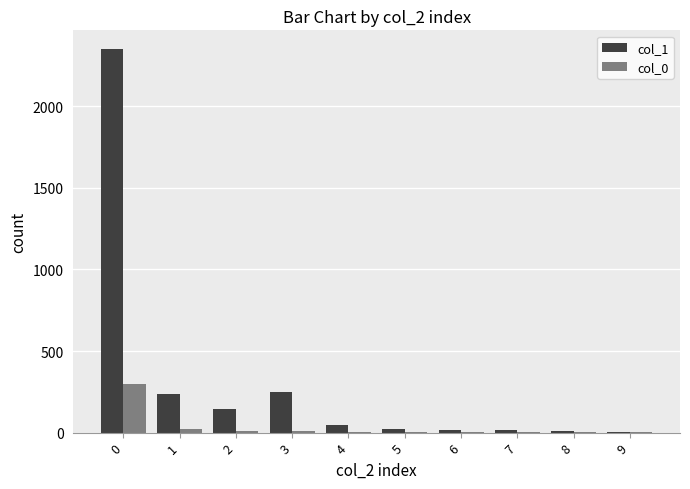

What is the maximum value shown in the chart?

2349